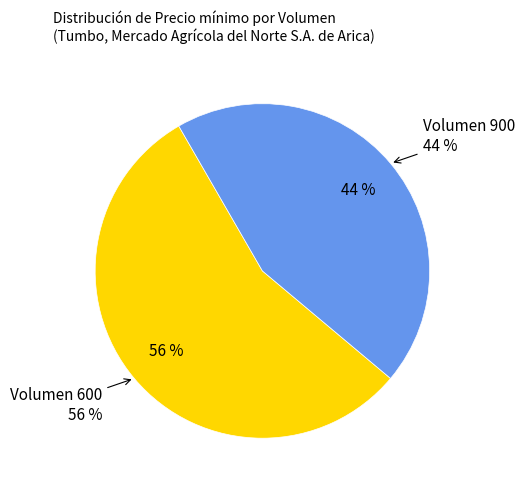

Which category has the smallest portion of the pie?

Volumen 900